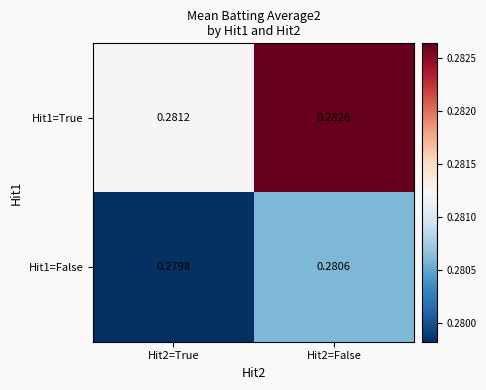

Is the value of Hit1=False at Hit2=False greater than the value of Hit1=True at Hit2=False?

No